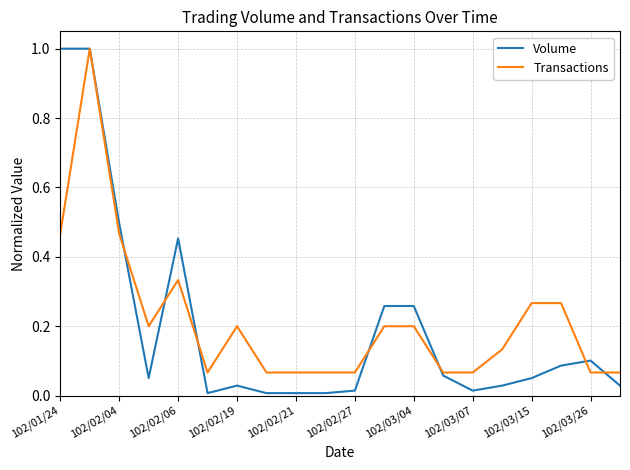

How many categories are shown in the chart?

20